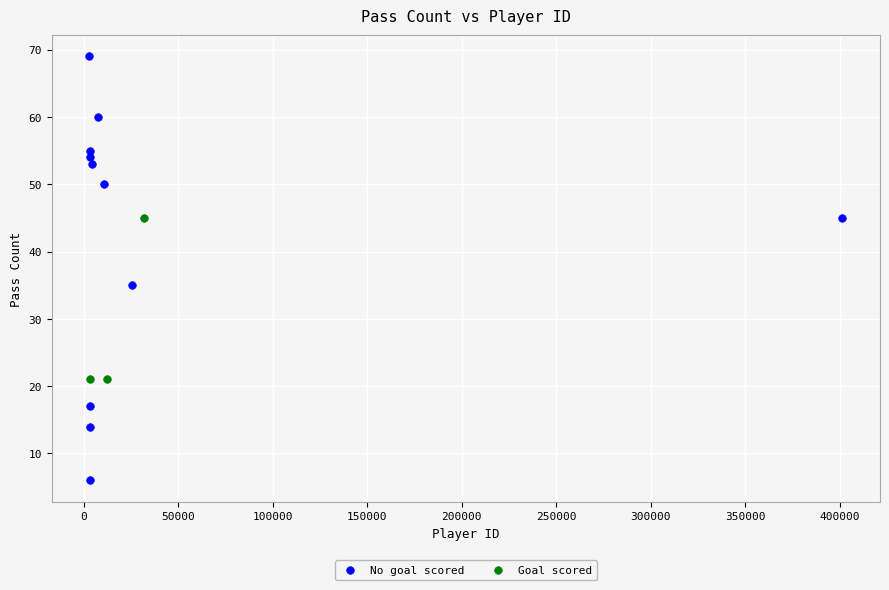

Which series has the largest Y range (max minus min)?

No goal scored